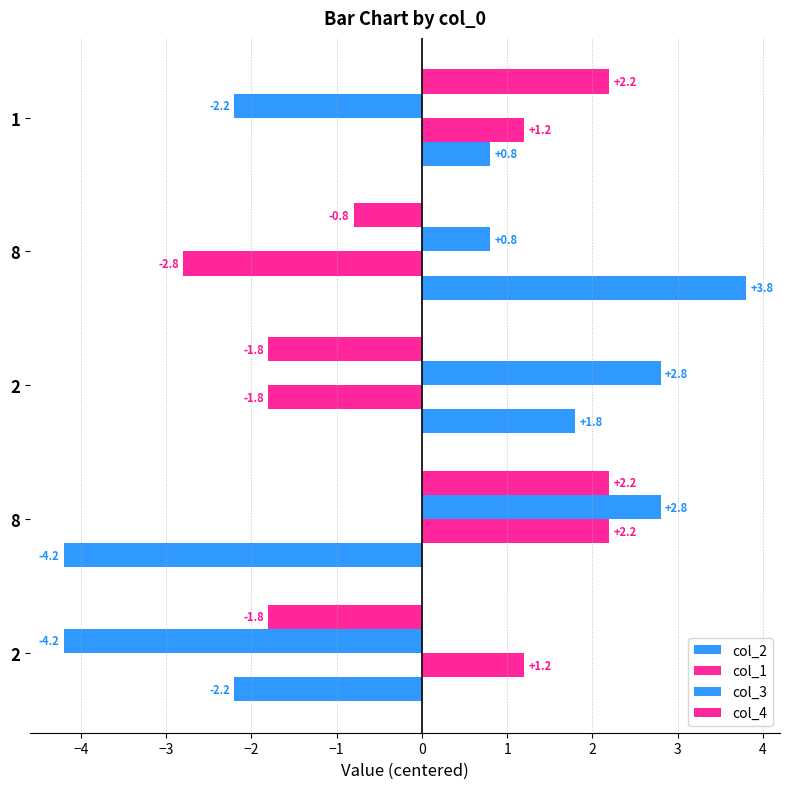

Reading right to left, what are all the values shown in this chart?

col_2: 0.8	3.8	1.8	-4.2	-2.2
col_1: 1.2	-2.8	-1.8	2.2	1.2
col_3: -2.2	0.8	2.8	2.8	-4.2
col_4: 2.2	-0.8	-1.8	2.2	-1.8